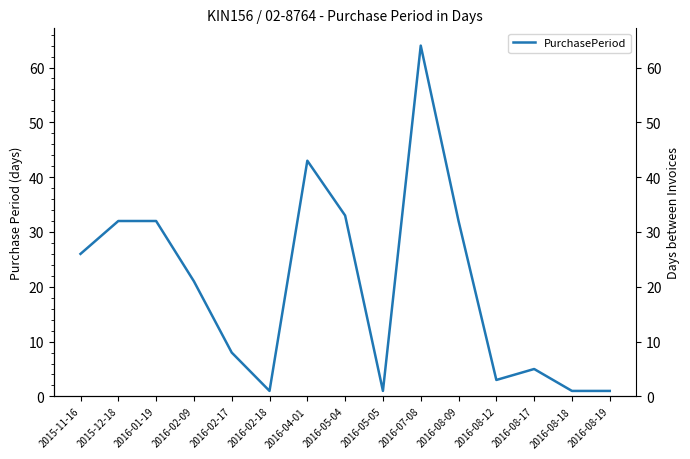

Rank the categories by value from highest to lowest.

2016-07-08, 2016-04-01, 2016-05-04, 2015-12-18, 2016-01-19, 2016-08-09, 2015-11-16, 2016-02-09, 2016-02-17, 2016-08-17, 2016-08-12, 2016-02-18, 2016-05-05, 2016-08-18, 2016-08-19